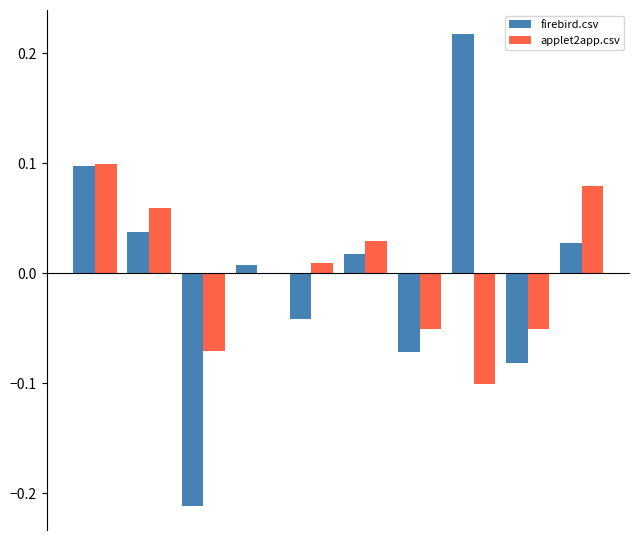

How many distinct data groups are displayed?

2